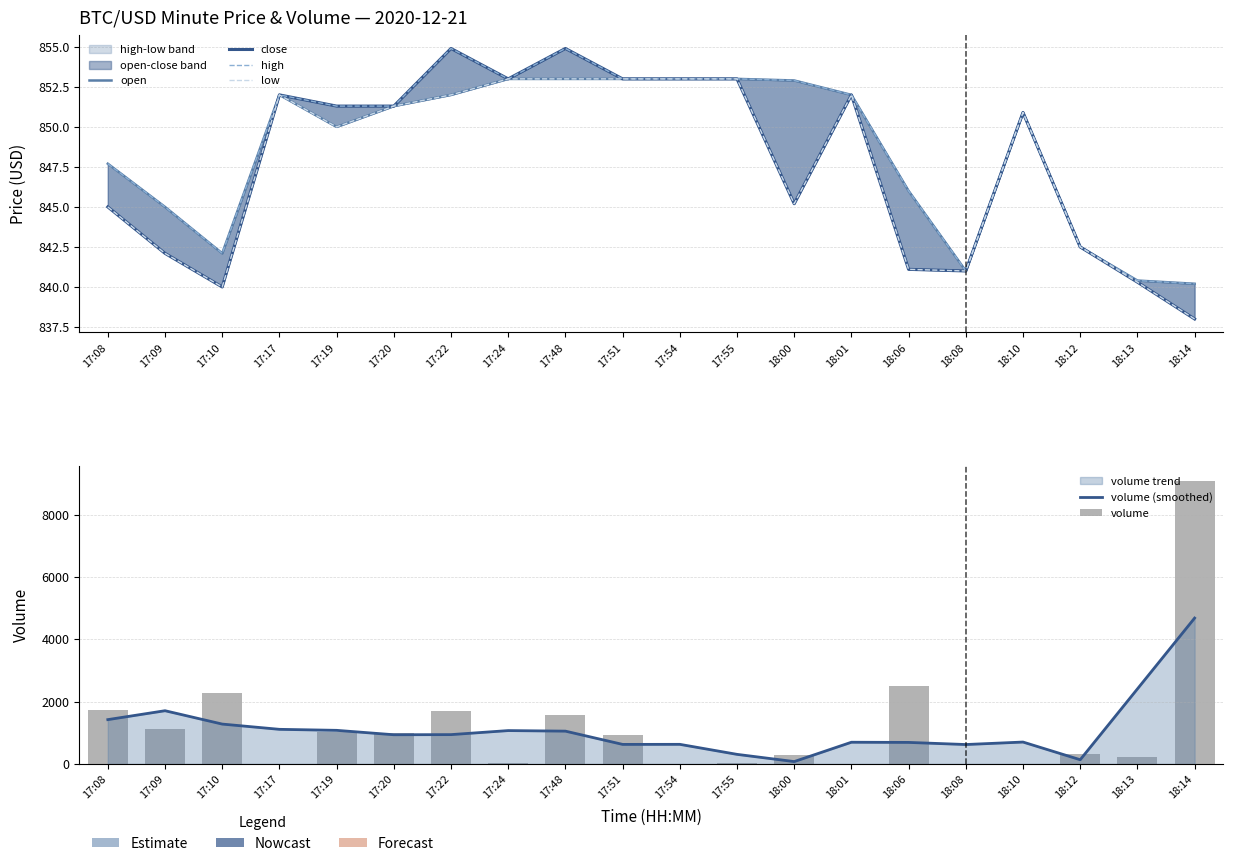

Does the chart contain any negative values?

No